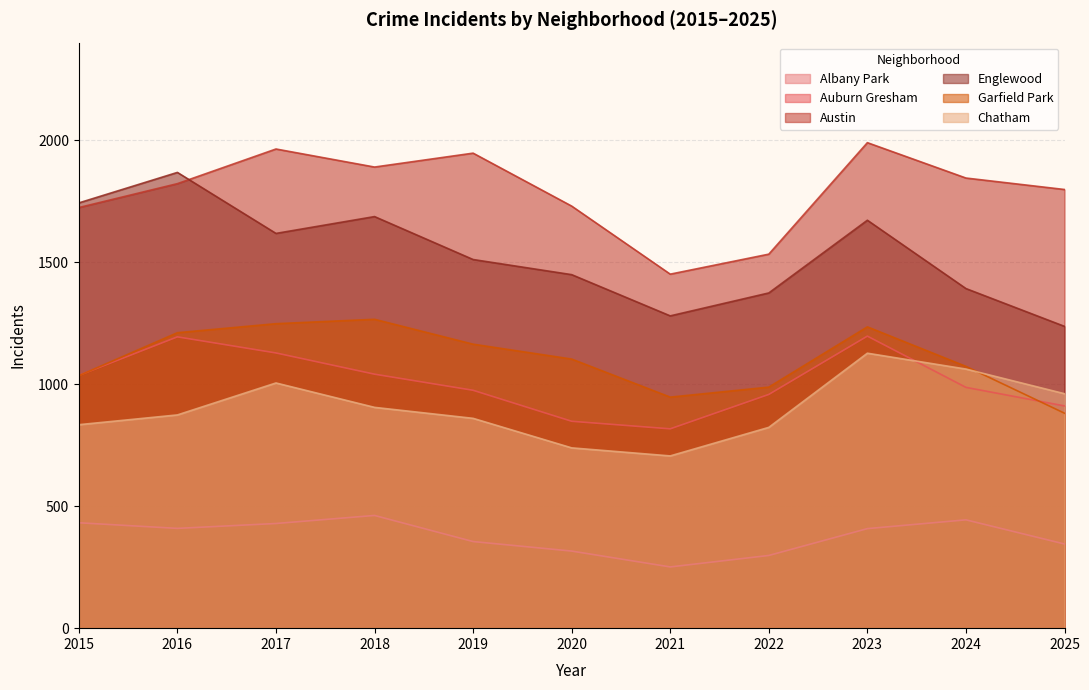

What is the difference between the Albany Park values at 2020 and 2022?

18